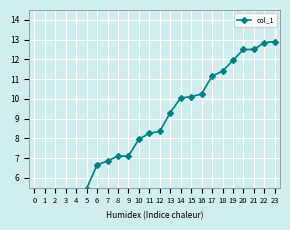

Reading right to left, list all the values displayed in this chart.

23=12.9	22=12.8	21=12.5	20=12.5	19=11.9	18=11.4	17=11.2	16=10.2	15=10.1	14=10.1	13=9.3	12=8.3	11=8.2	10=8.0	9=7.1	8=7.1	7=6.8	6=6.7	5=5.5	4=4.8	3=4.3	2=3.8	1=3.5	0=2.1